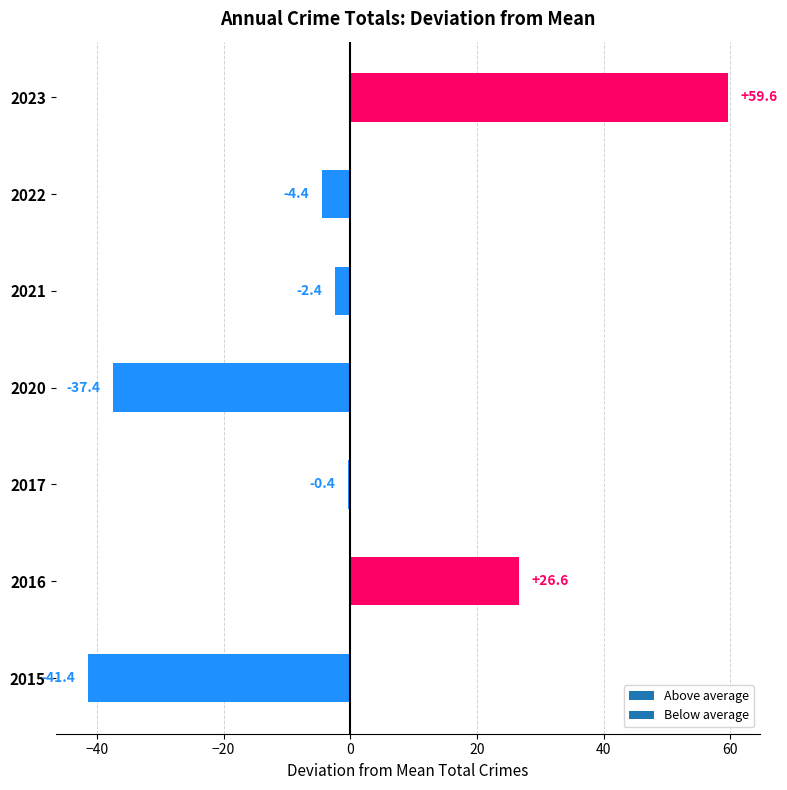

What is the change in value from 2016 to 2017?

-27.0